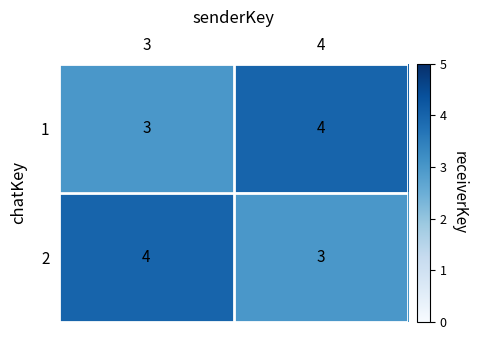

What is the smallest value displayed?

3